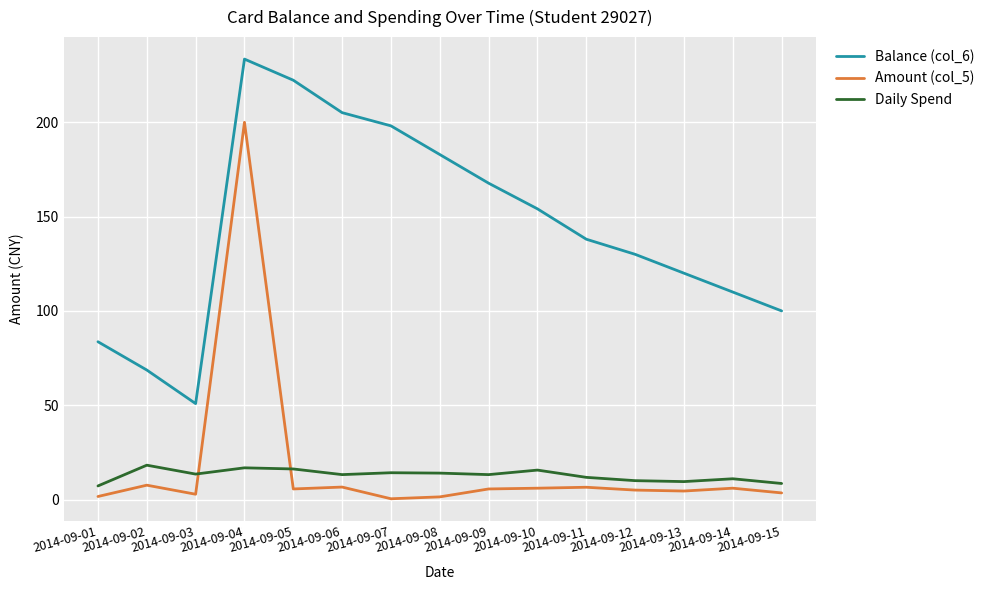

What are all the series names shown in the legend?

Balance (col_6), Amount (col_5), Daily Spend